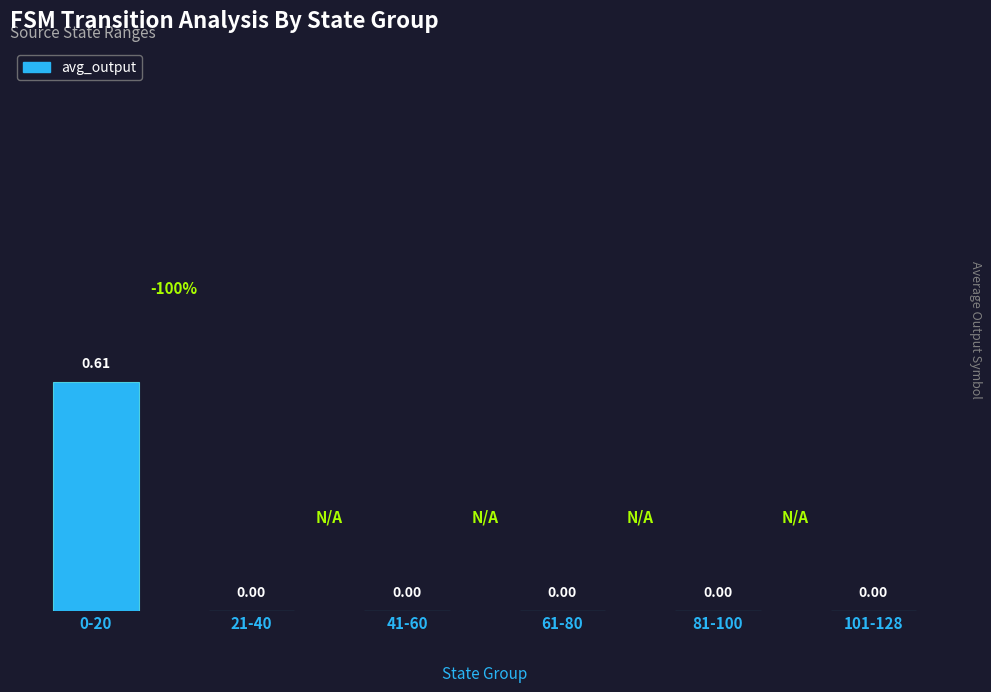

Between 0-20 and 21-40, which is larger?

0-20